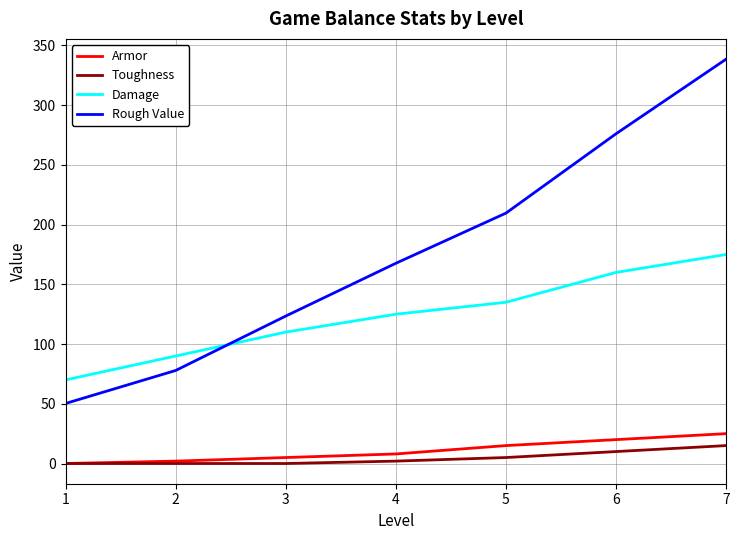

The value of Toughness at 7 is 15.0. True or false?

True